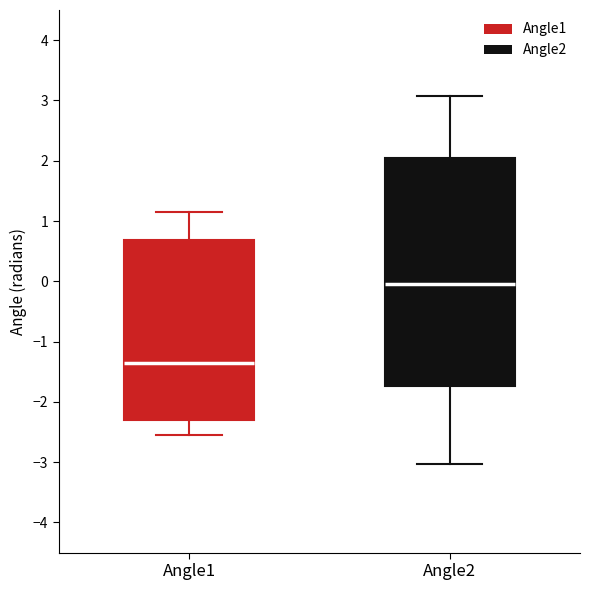

Which box has the lowest median line?

Angle1